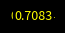

How many slices are in this pie chart?

5